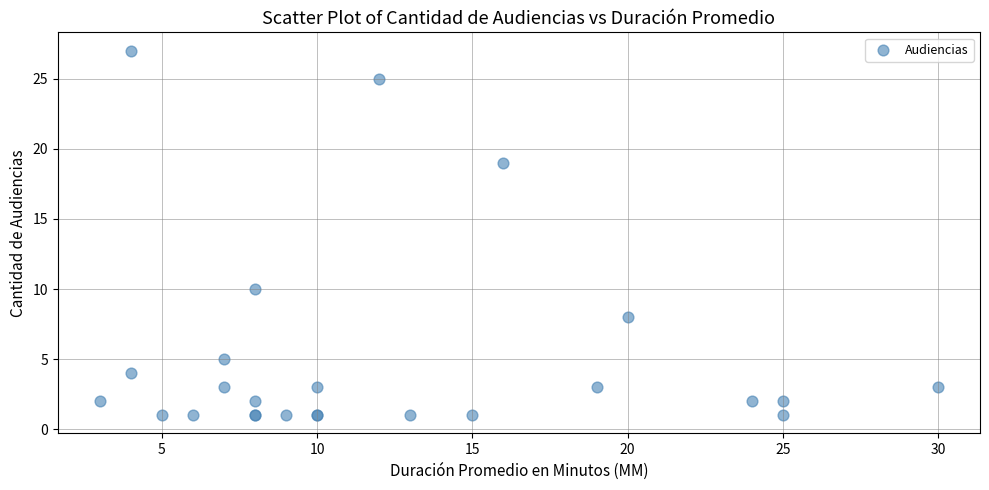

What Y value in the scatter plot is closest to 14?

10